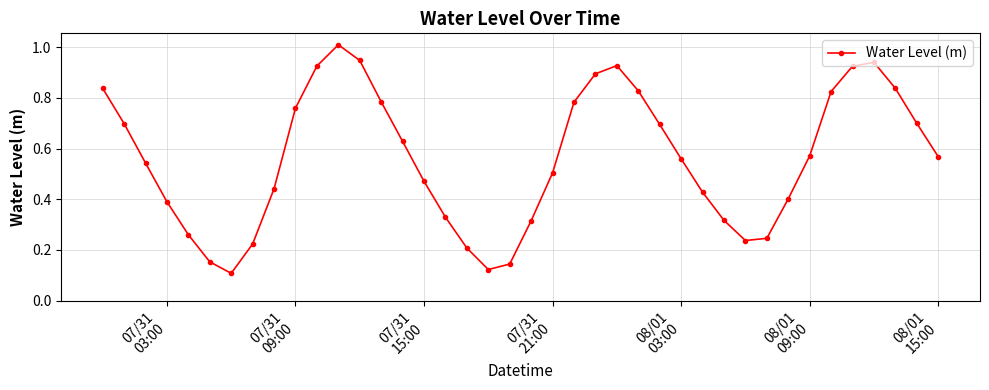

What is the sum of all values?

22.5